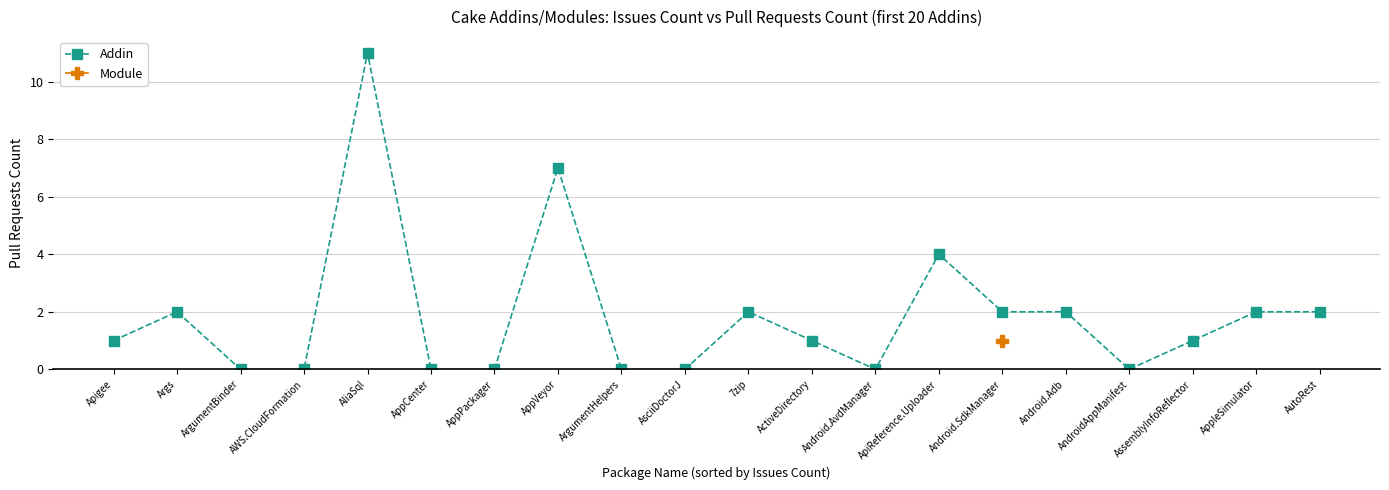

True or false: there are more than 0 points higher than both neighbors.

True